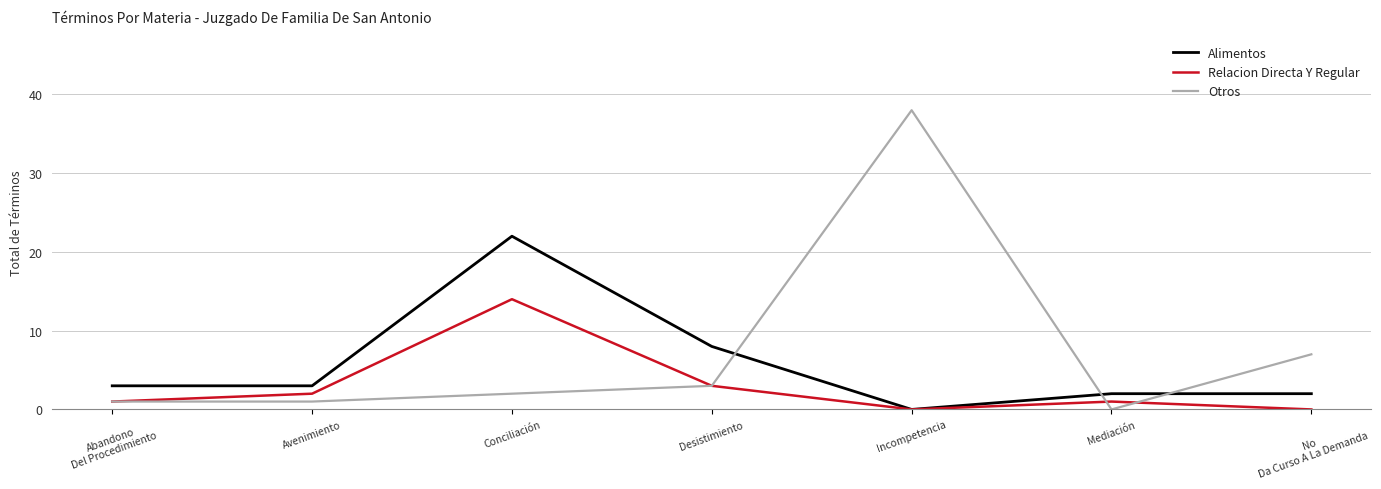

True or false: Otros has a value of 1 at Avenimiento.

True